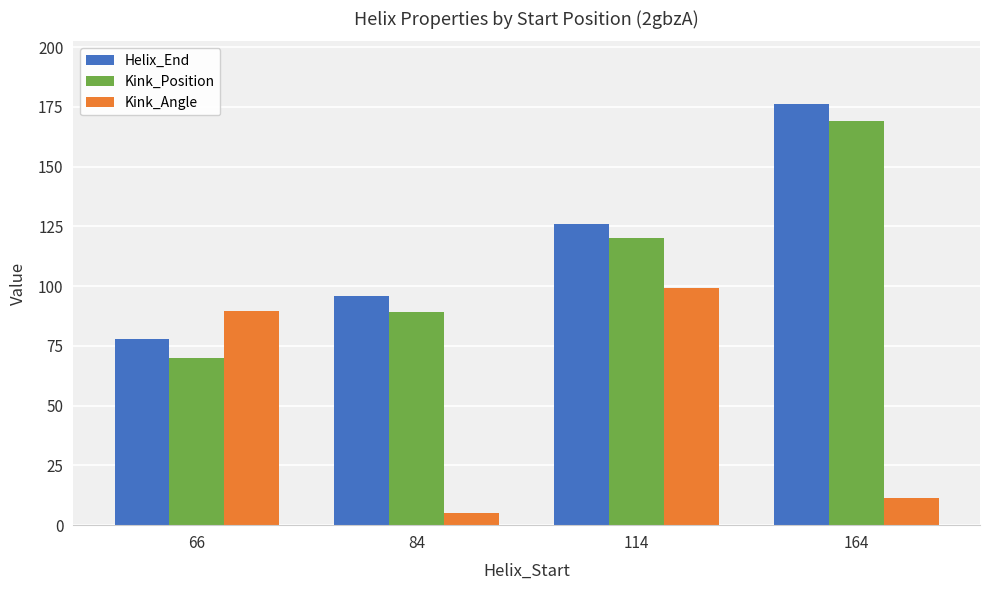

At which label does Helix_End reach its peak?

164